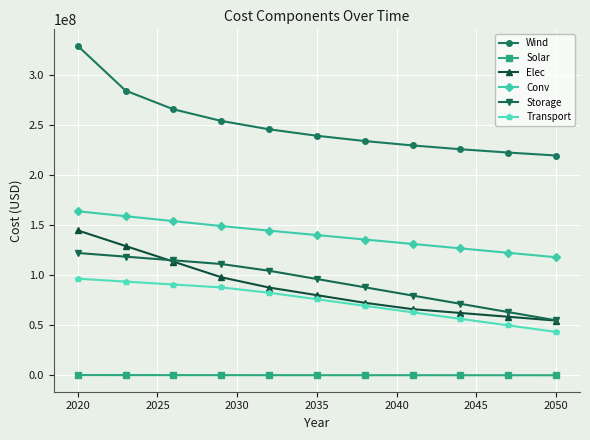

Does the chart display data point markers on the line(s)?

Yes